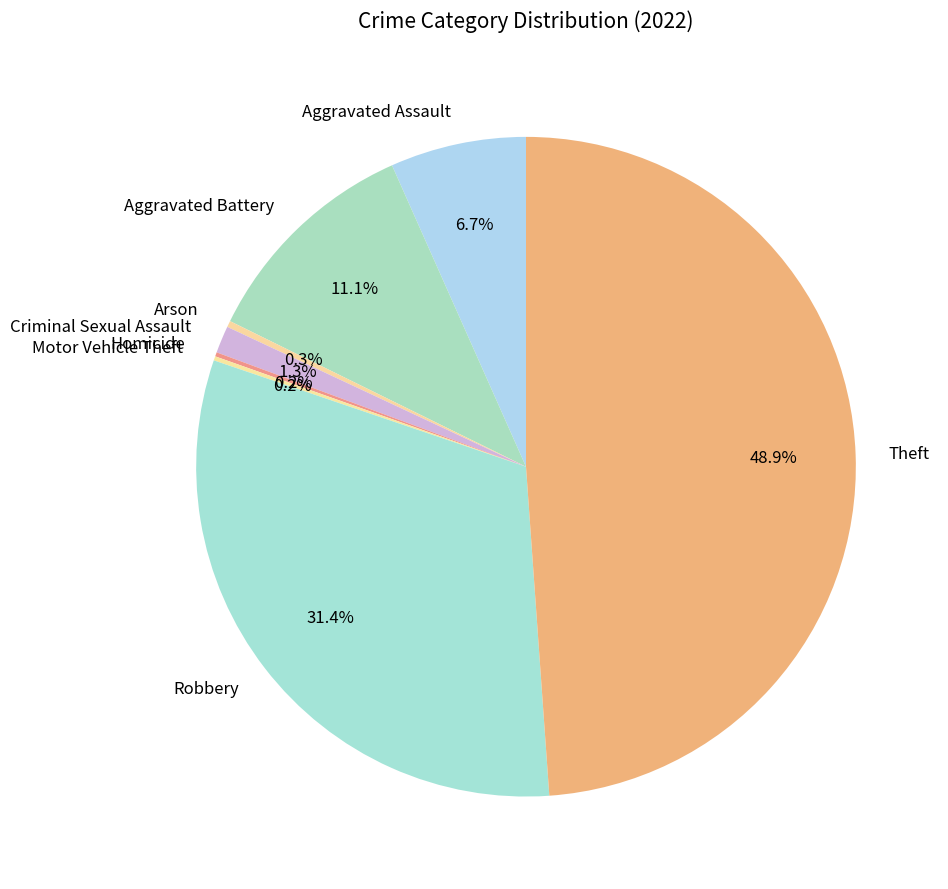

To the nearest percent, what is the difference between the largest and smallest slice percentages?

49%